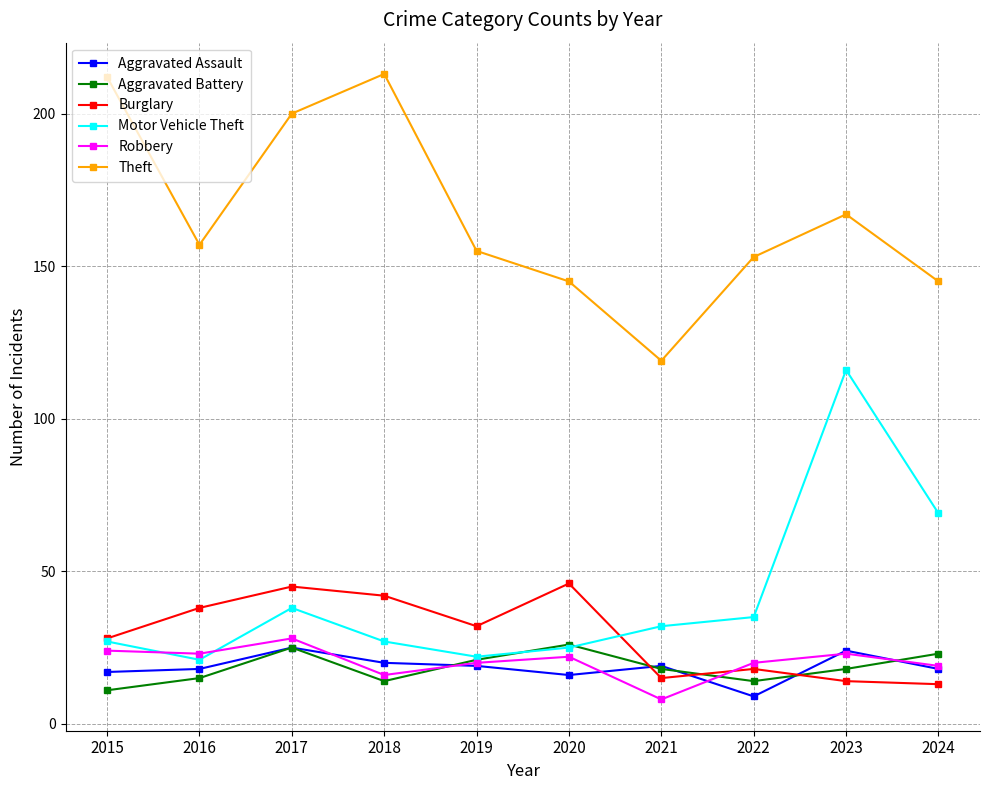

Reading left to right, transcribe all the data shown in this chart.

Aggravated Assault: 2015=17	2016=18	2017=25	2018=20	2019=19	2020=16	2021=19	2022=9	2023=24	2024=18
Aggravated Battery: 2015=11	2016=15	2017=25	2018=14	2019=21	2020=26	2021=18	2022=14	2023=18	2024=23
Burglary: 2015=28	2016=38	2017=45	2018=42	2019=32	2020=46	2021=15	2022=18	2023=14	2024=13
Motor Vehicle Theft: 2015=27	2016=21	2017=38	2018=27	2019=22	2020=25	2021=32	2022=35	2023=116	2024=69
Robbery: 2015=24	2016=23	2017=28	2018=16	2019=20	2020=22	2021=8	2022=20	2023=23	2024=19
Theft: 2015=212	2016=157	2017=200	2018=213	2019=155	2020=145	2021=119	2022=153	2023=167	2024=145